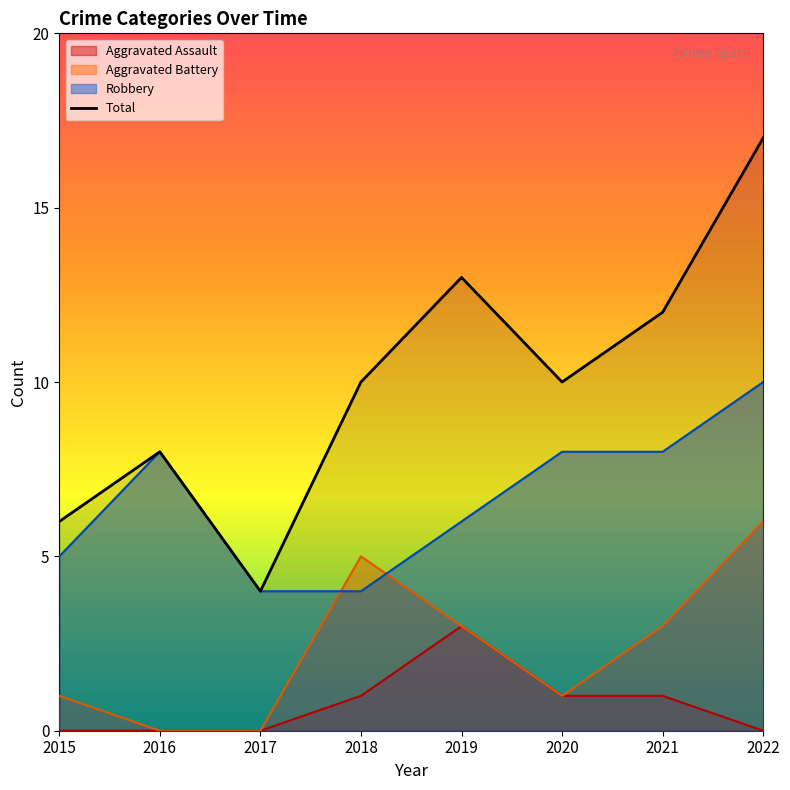

Does the chart display data point markers on the line(s)?

No